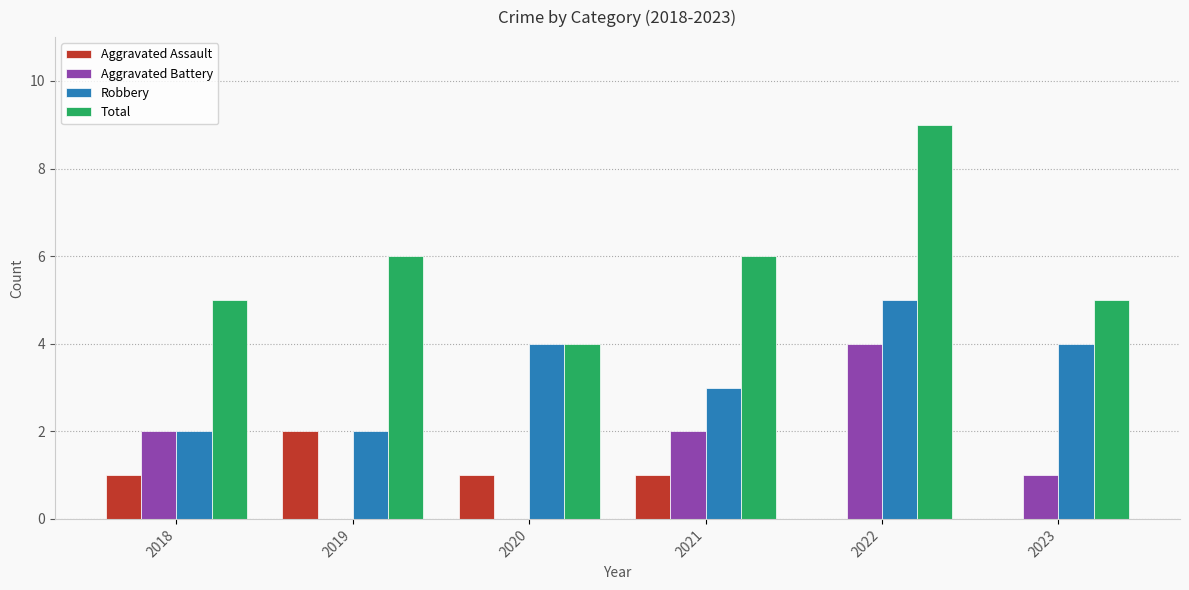

Between 2020 and 2022, which series saw the biggest shift?

Total